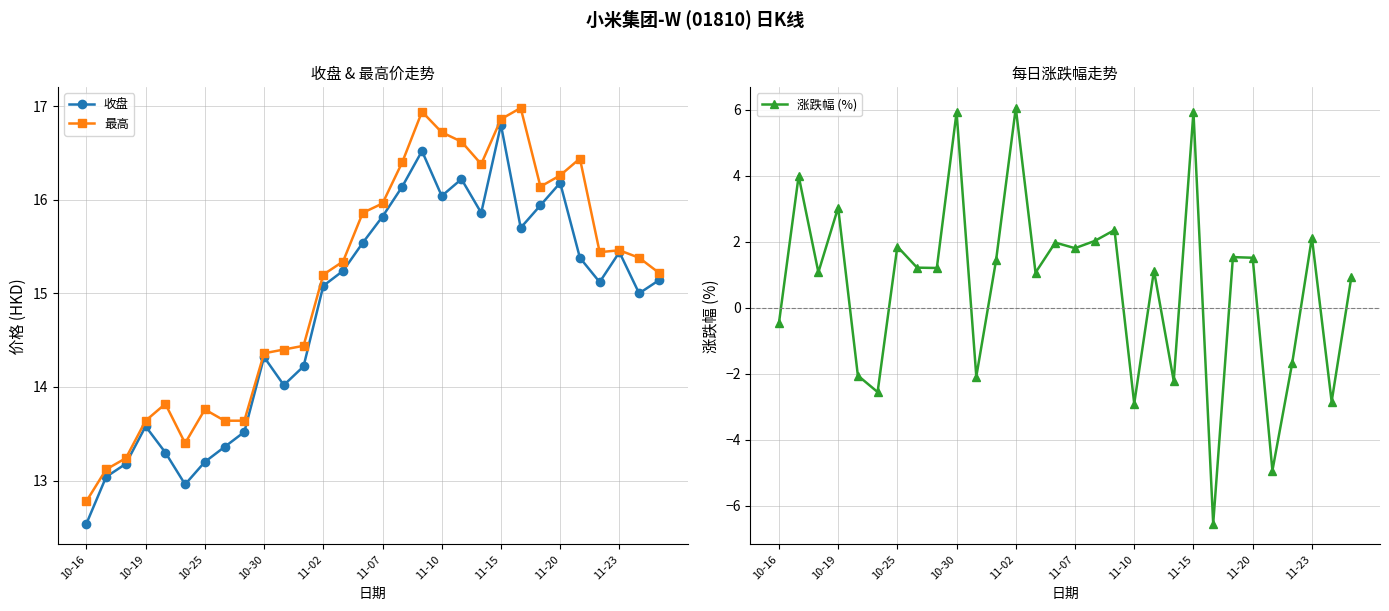

In 收盘, how many points are higher than both neighbors (excluding endpoints)?

7